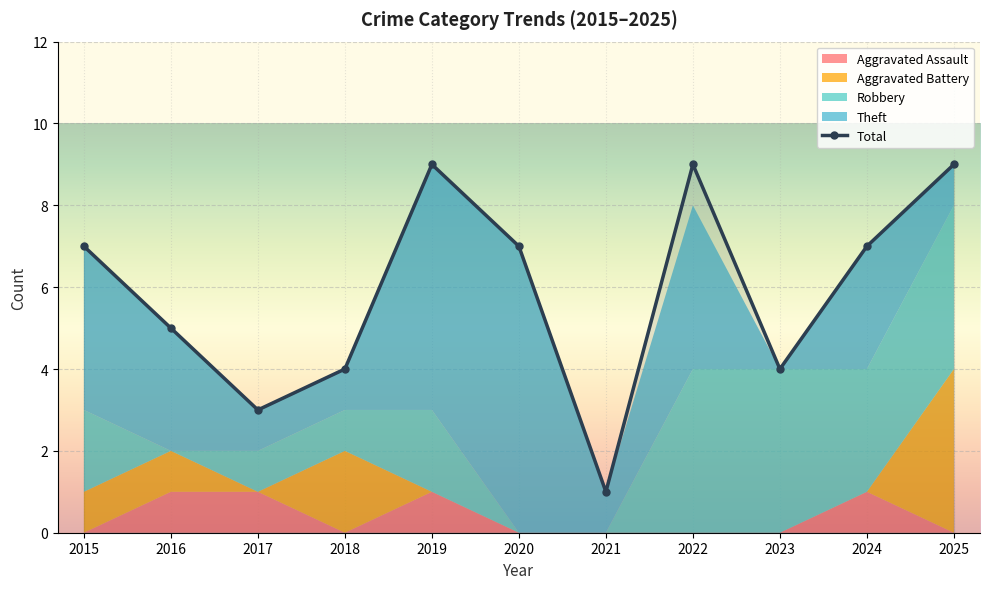

How many values are below 7?

5